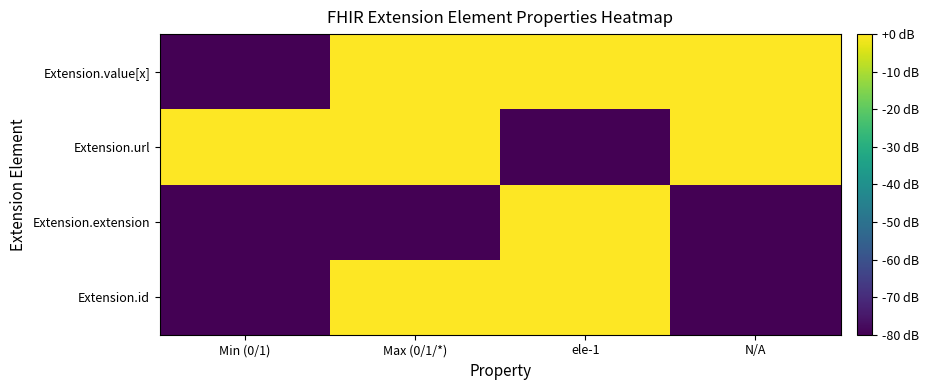

Which series has the widest spread of values?

Extension.id